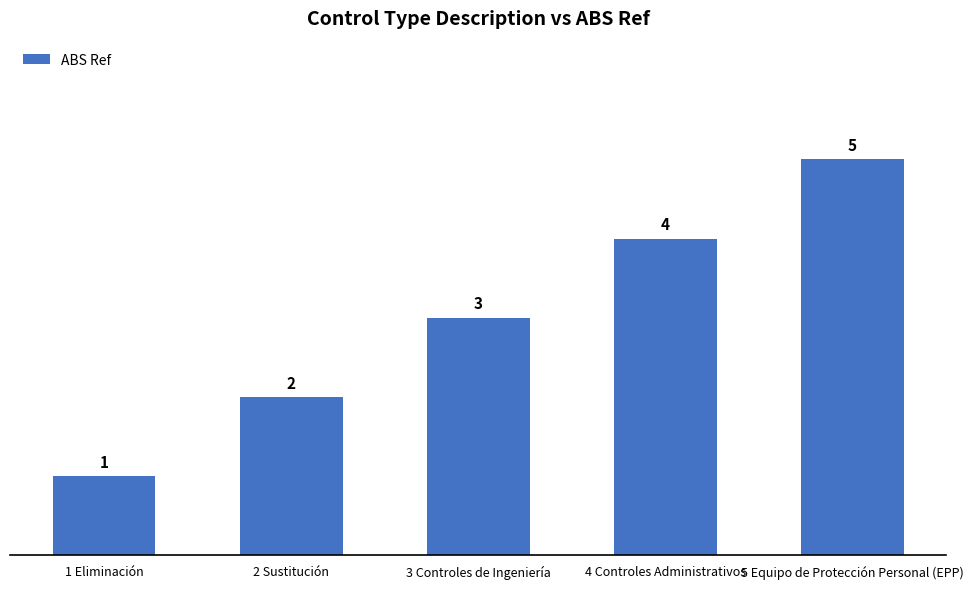

Reading right to left, what are all the values shown in this chart?

5 Equipo de Protección Personal (EPP)=5	4 Controles Administrativos=4	3 Controles de Ingeniería=3	2 Sustitución=2	1 Eliminación=1